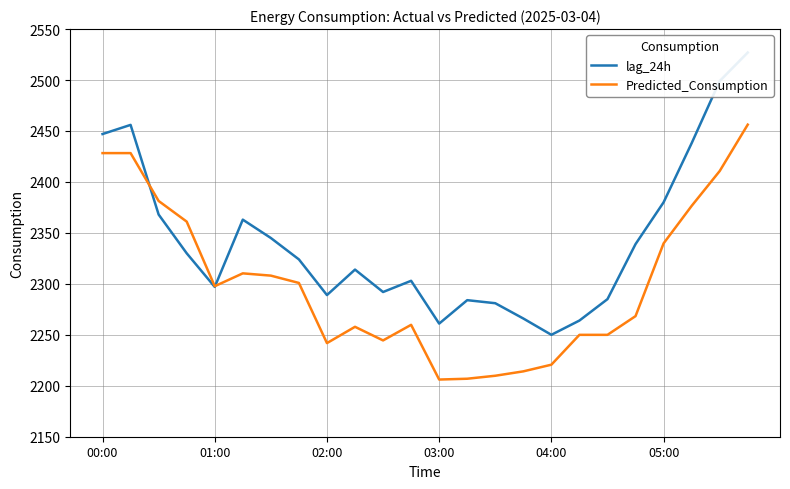

Where is Predicted_Consumption nearest to the value 2331?

05:00